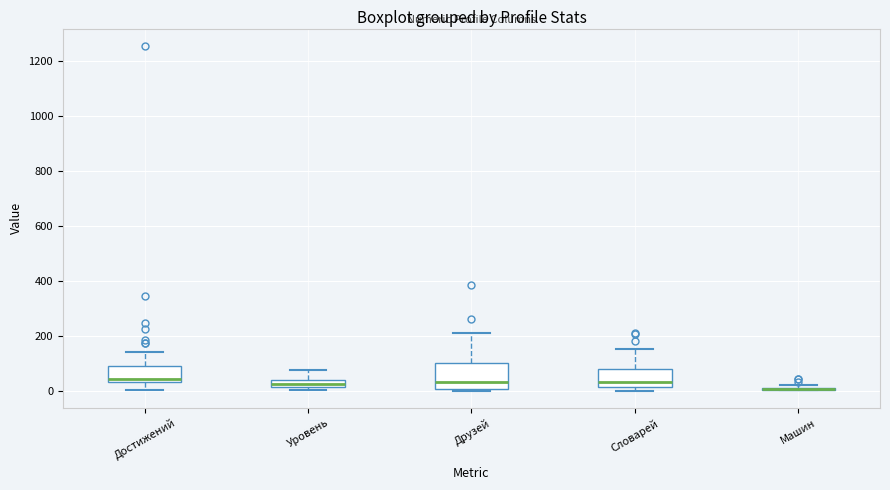

Which box is the tallest, from its lower edge to its upper edge?

Друзей